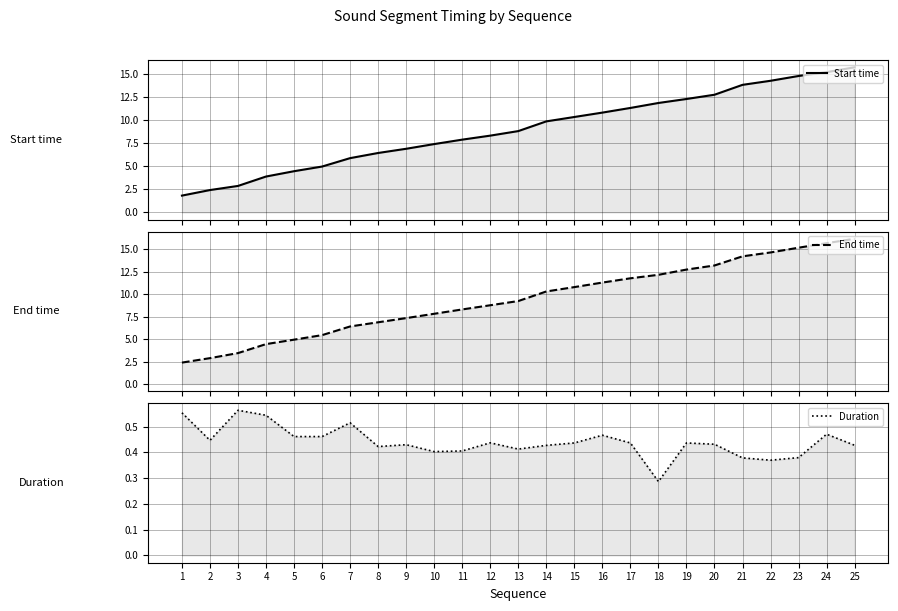

Which series has the largest total across all categories?

End time